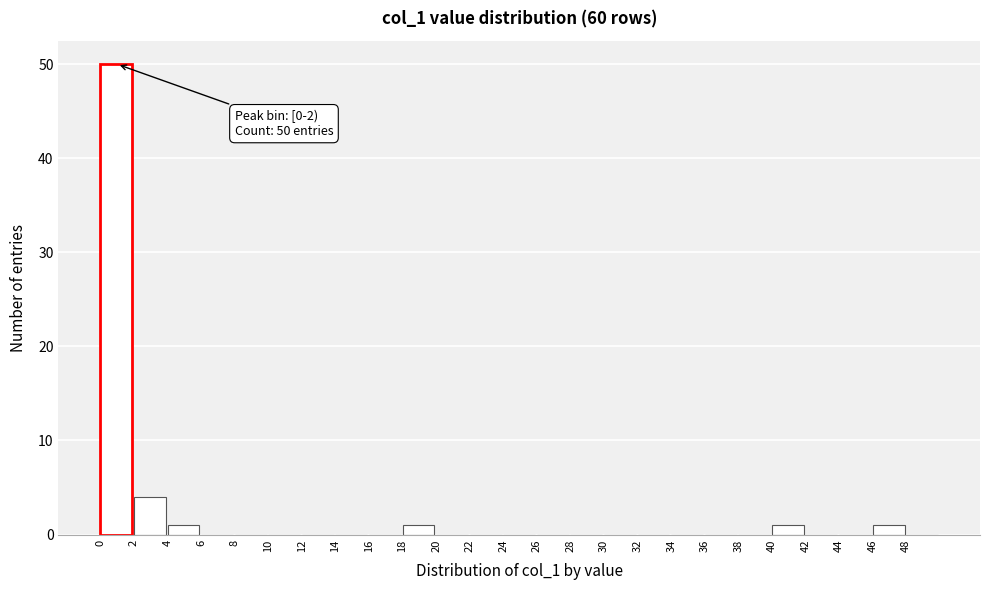

Over which range of the x-axis is the bar tallest?

0 to 2